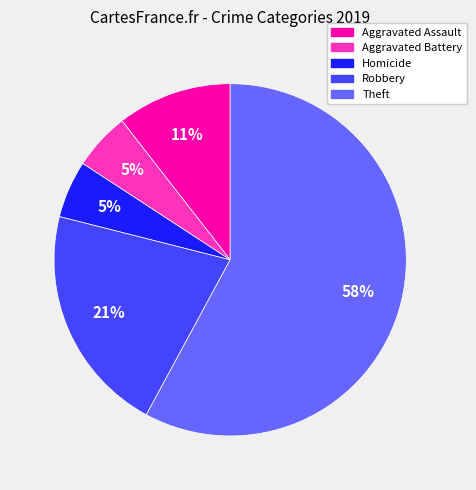

Is the sum of Theft and Aggravated Battery greater than half?

Yes